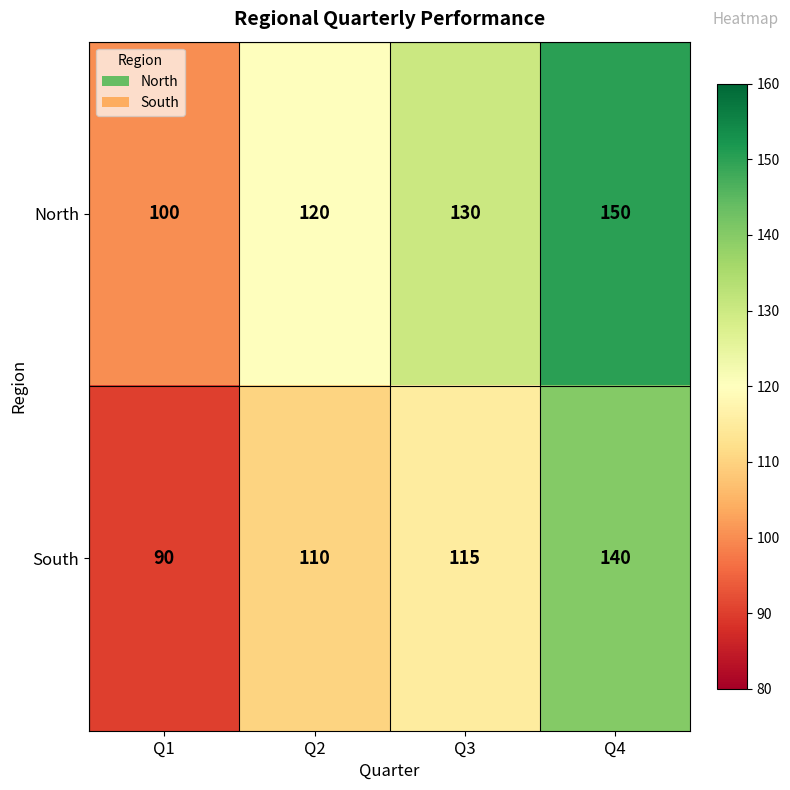

Is it true that South equals 86 at Q4?

False